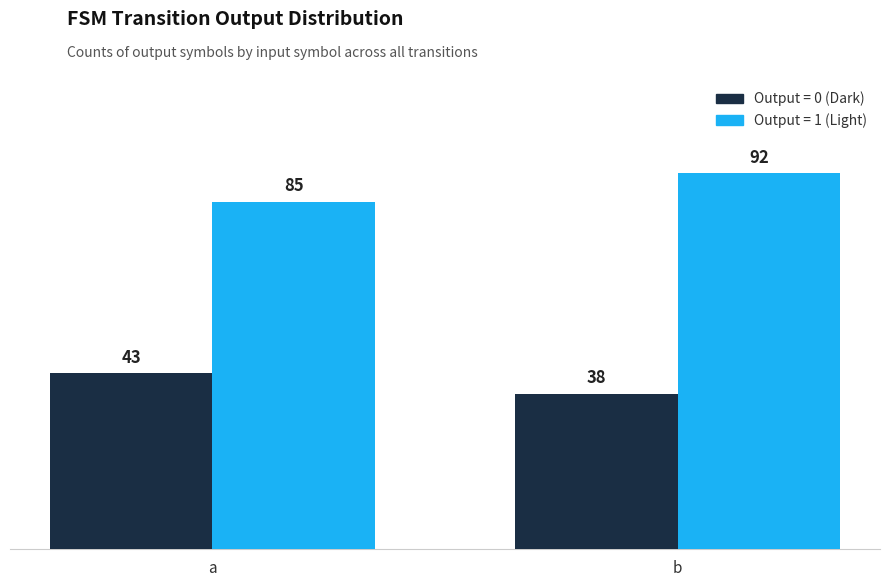

What is the smallest value displayed?

38